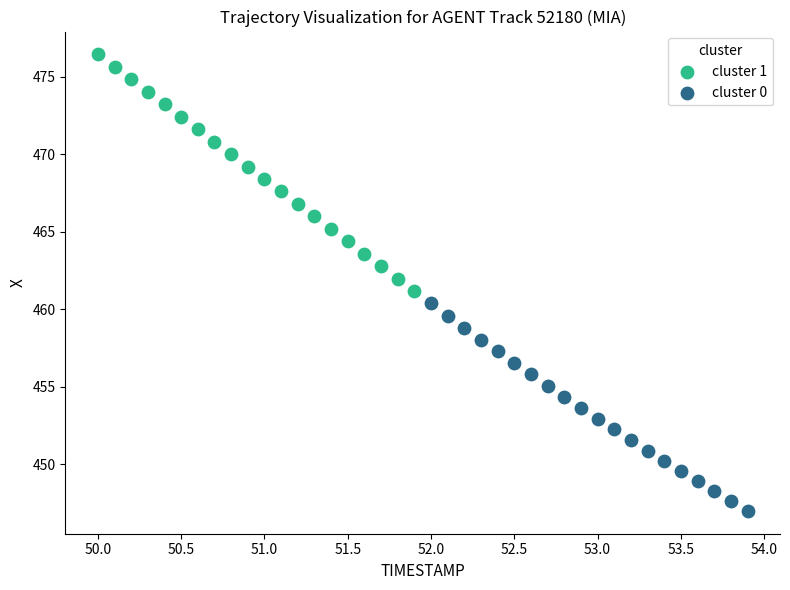

Which series has the widest spread of Y values?

cluster 1